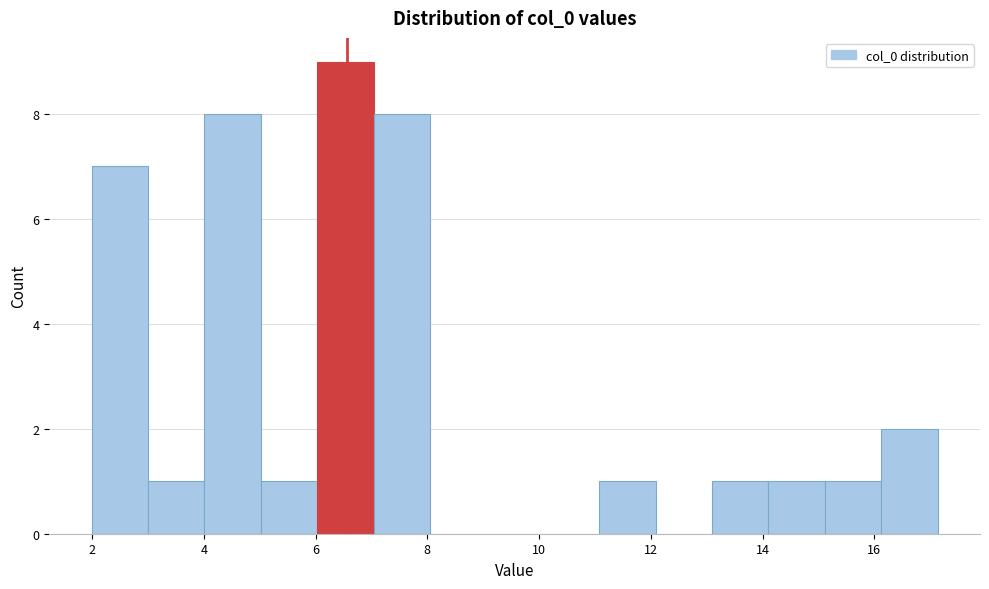

Reading left to right, list every bar in this chart as the range it spans on the x-axis followed by its height. Neither the bar edges nor the heights are printed on the chart, so give them approximately, as read against the axes.

2.0 to 3.0: 7
3.0 to 4.0: 1
4.0 to 5.0: 8
5.0 to 6.0: 1
6.0 to 7.0: 9
7.0 to 8.0: 8
8.0 to 9.0: 0
9.0 to 10.0: 0
10.0 to 11.0: 0
11.0 to 12.0: 1
12.0 to 13.0: 0
13.0 to 14.2: 1
14.2 to 15.2: 1
15.2 to 16.2: 1
16.2 to 17.2: 2